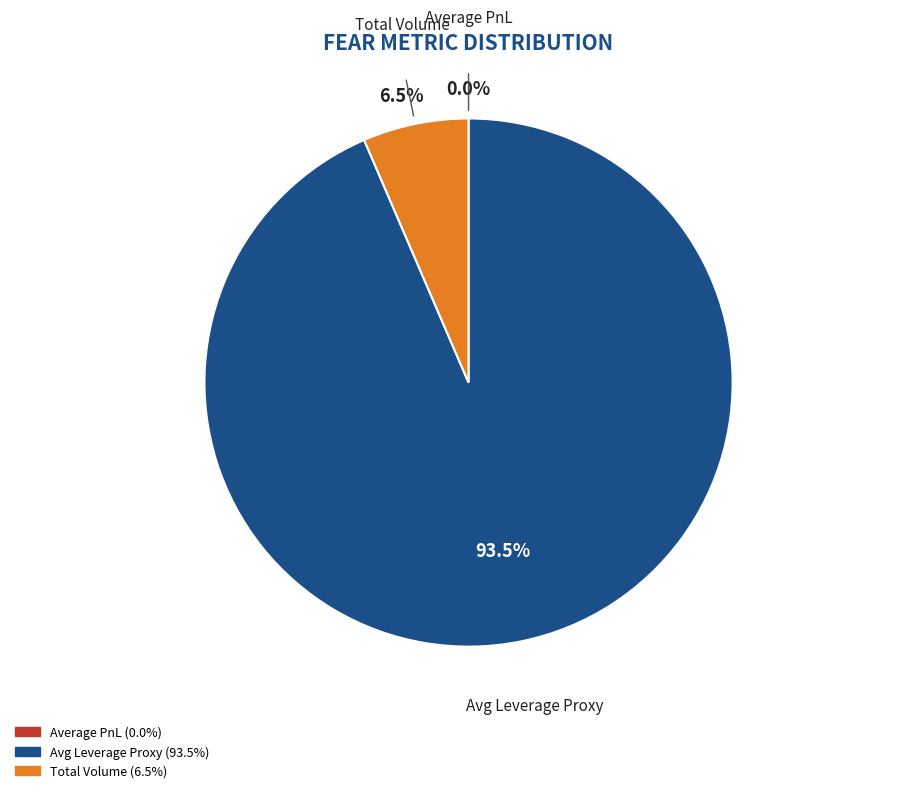

Which has a higher value, Avg Leverage Proxy or Total Volume?

Avg Leverage Proxy